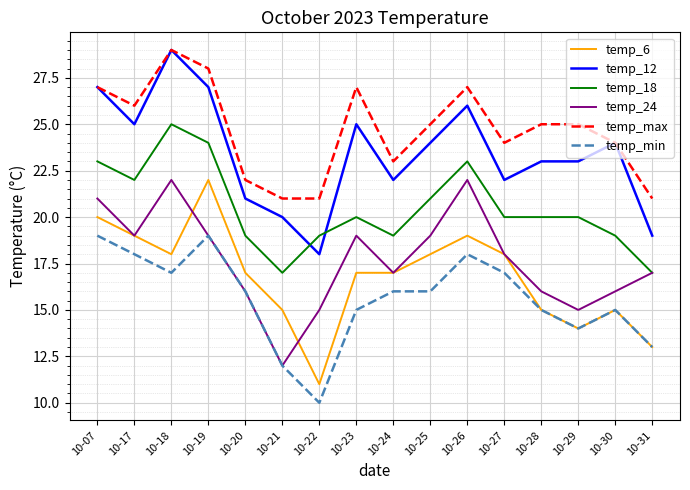

Does the chart have visible grid lines?

Yes